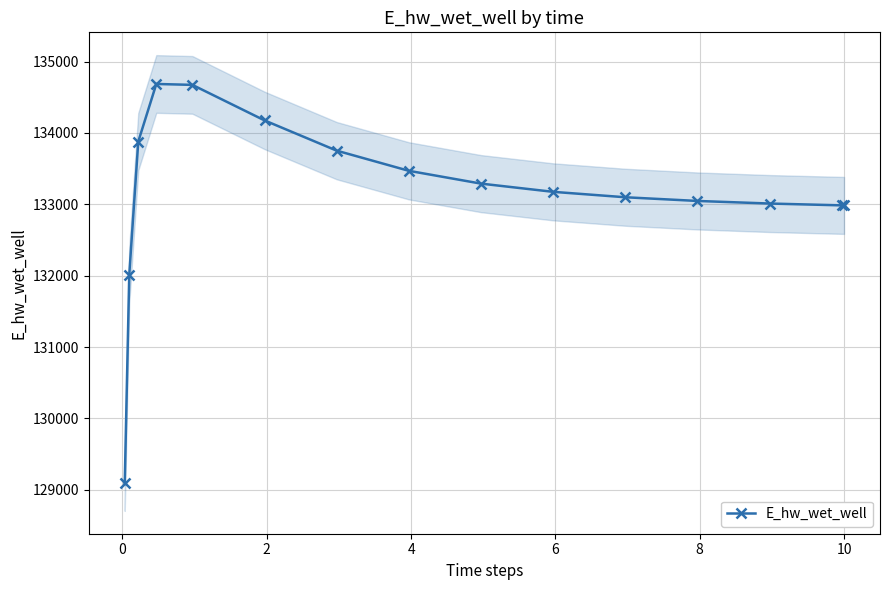

What is the sum of all values?

1997333.2